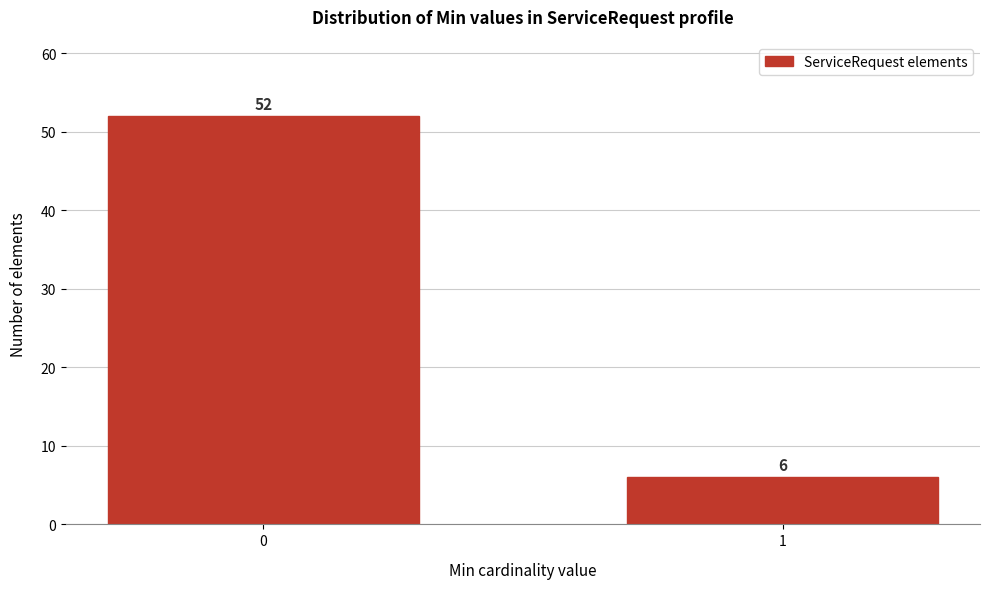

Reading left to right, list all the values displayed in this chart.

52	6